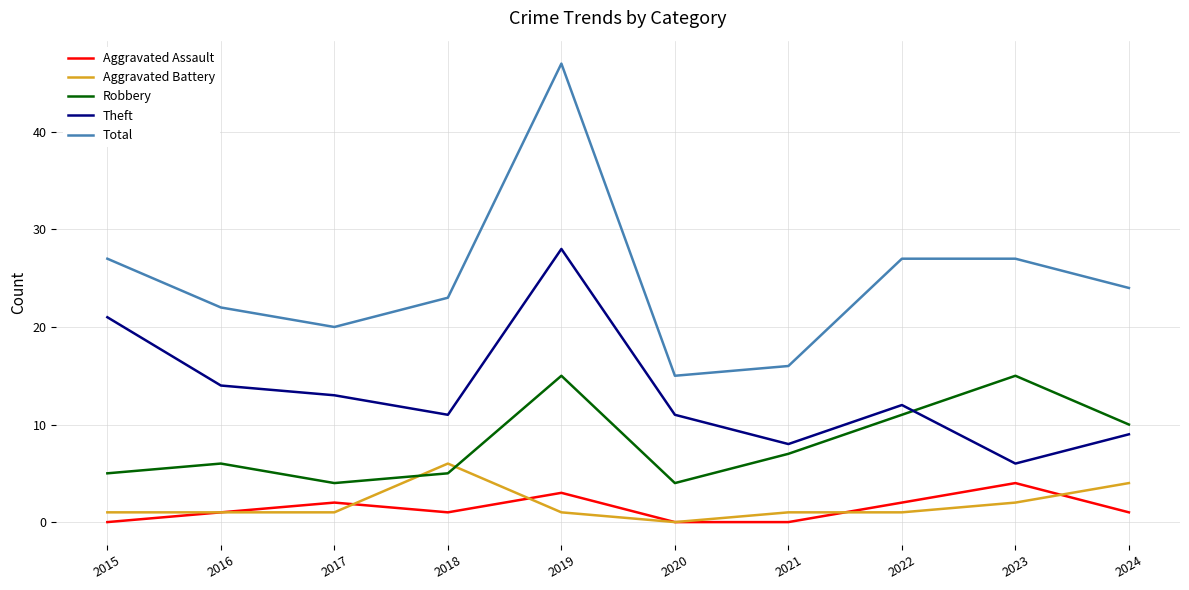

In Total, how many points are lower than both neighbors (excluding endpoints)?

2